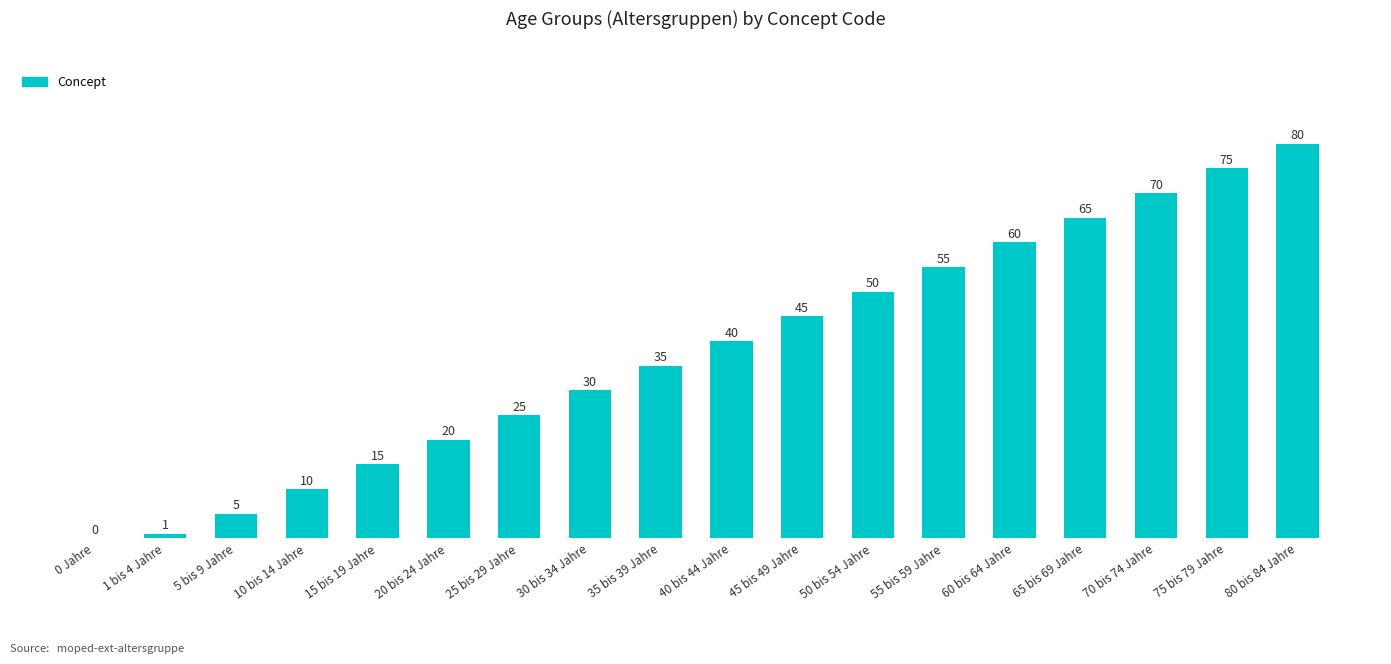

Count the number of categories in the chart.

18